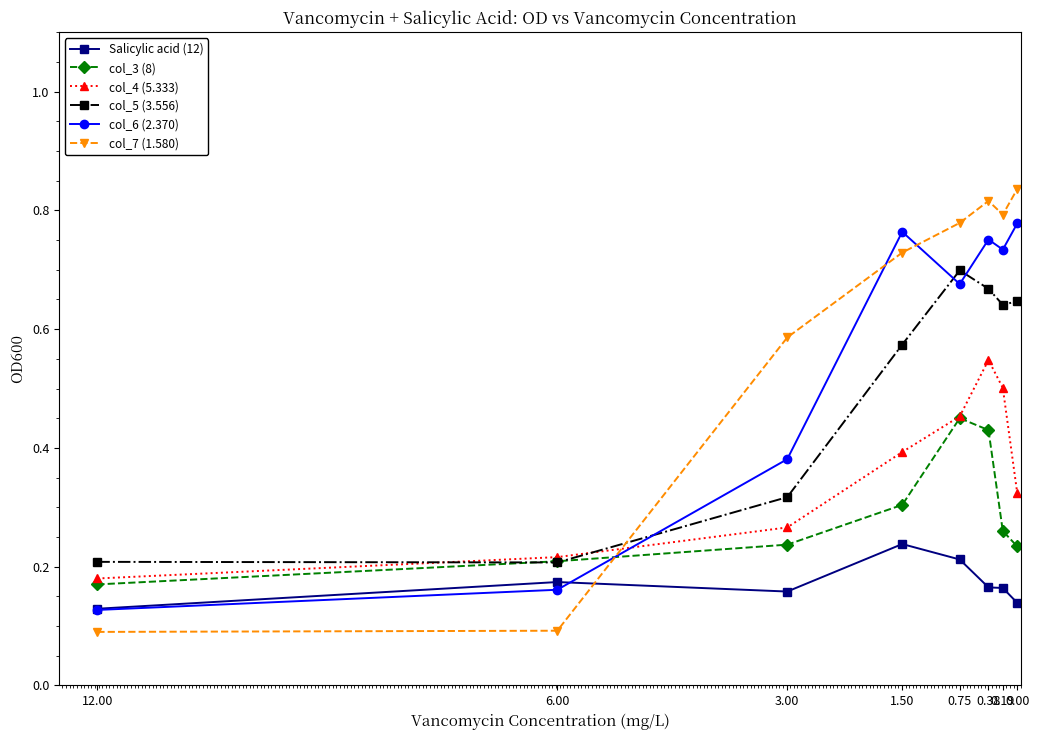

True or false: col_4 (5.333) and col_3 (8) cross at least once.

False